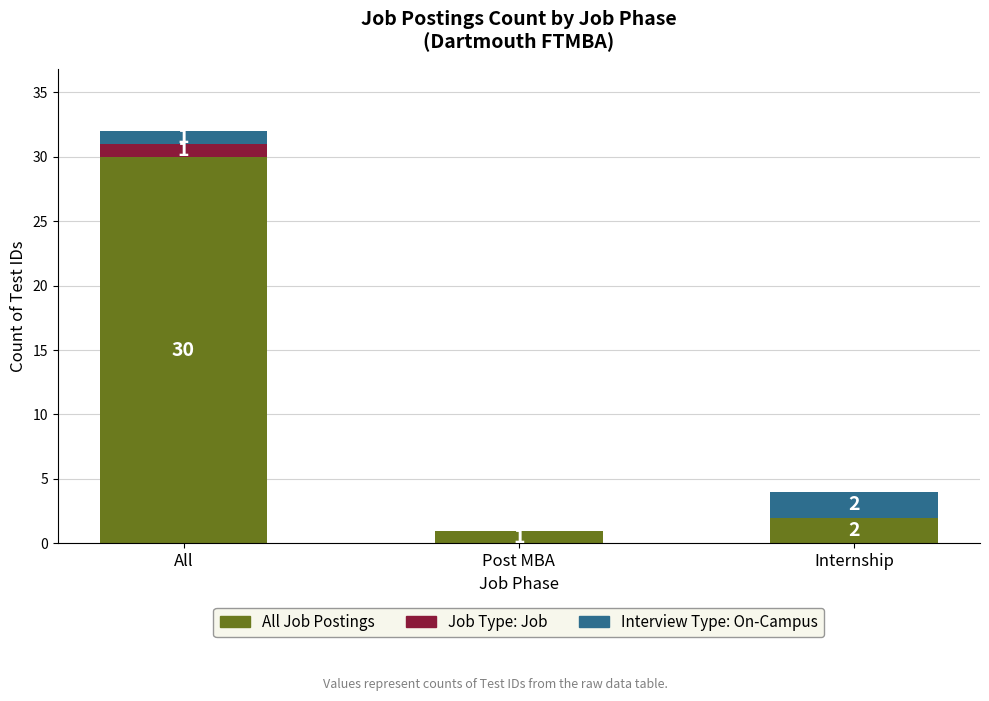

Are the bars horizontal?

No